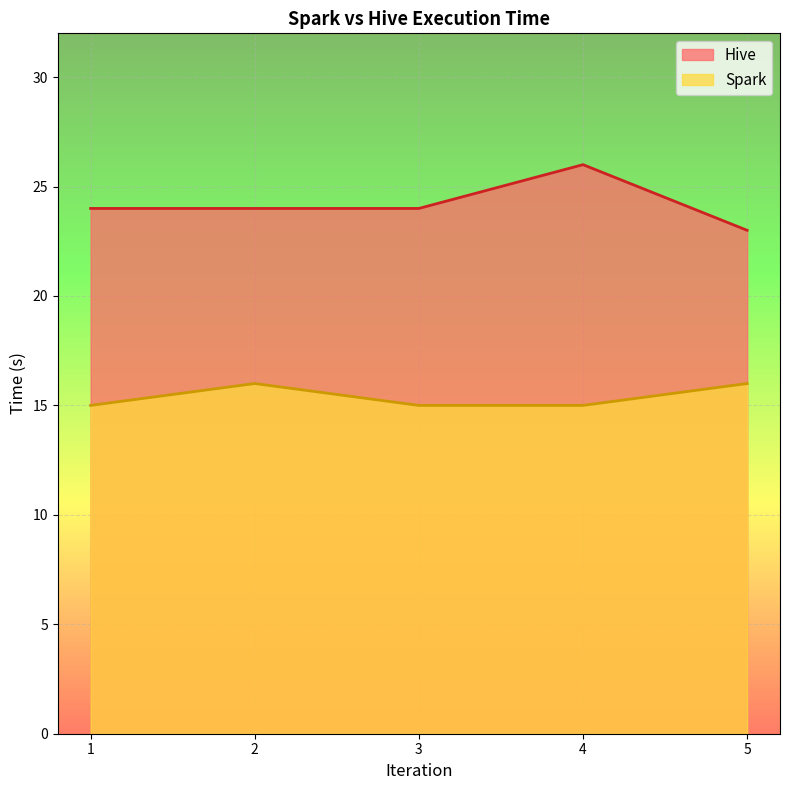

What is the average value of the Hive series?

24